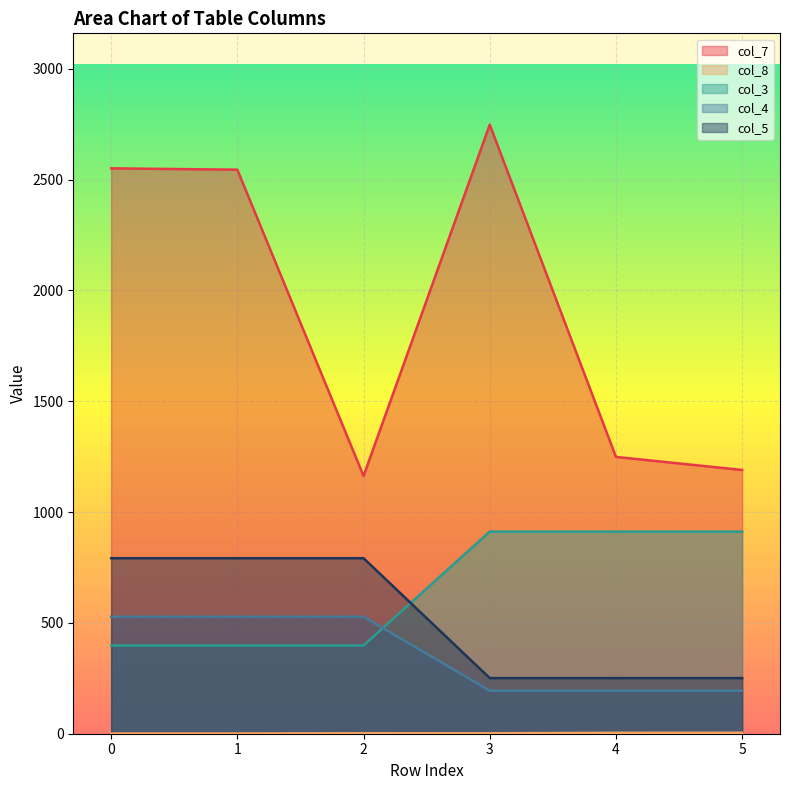

True or false: col_7 has a value of 2551.0 at 0.

True